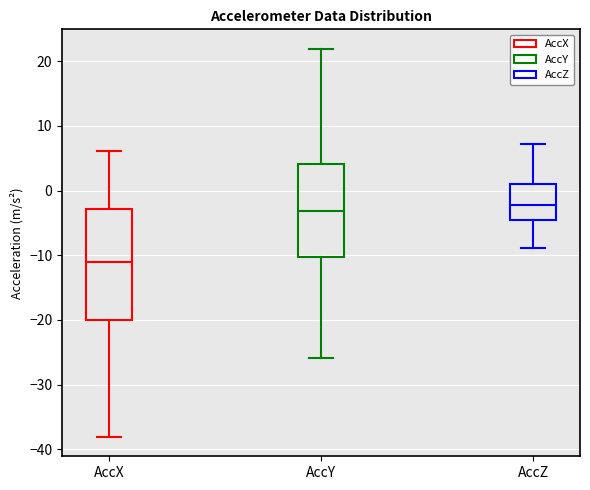

Which box's median line is the lowest?

AccX